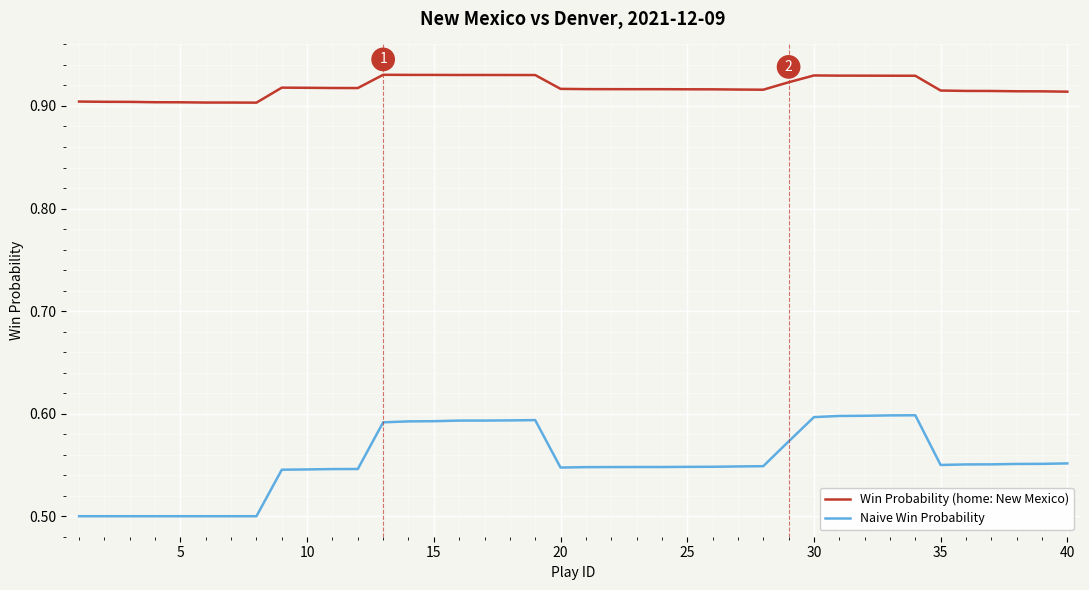

Which series has the largest total across all categories?

Win Probability (home: New Mexico)